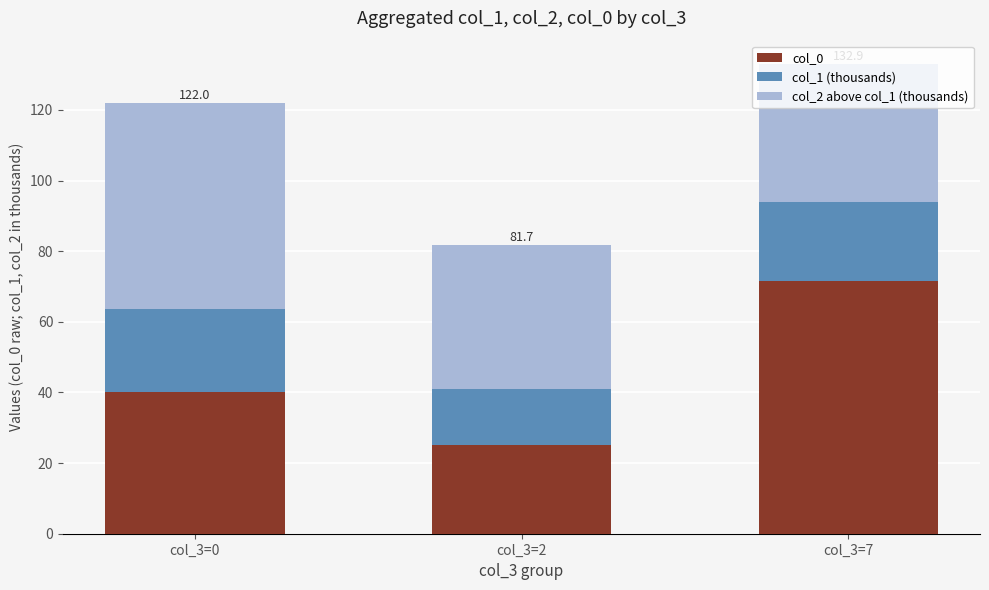

How many data points does each series have?

3